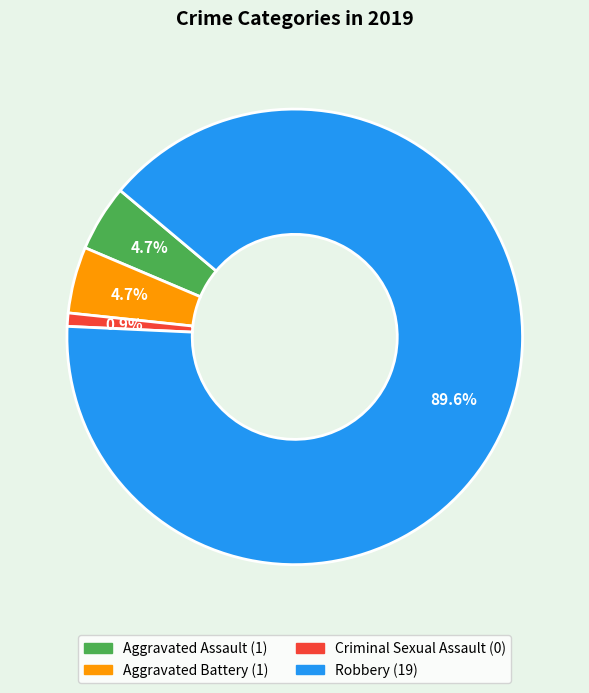

How many segments does this pie chart have?

4